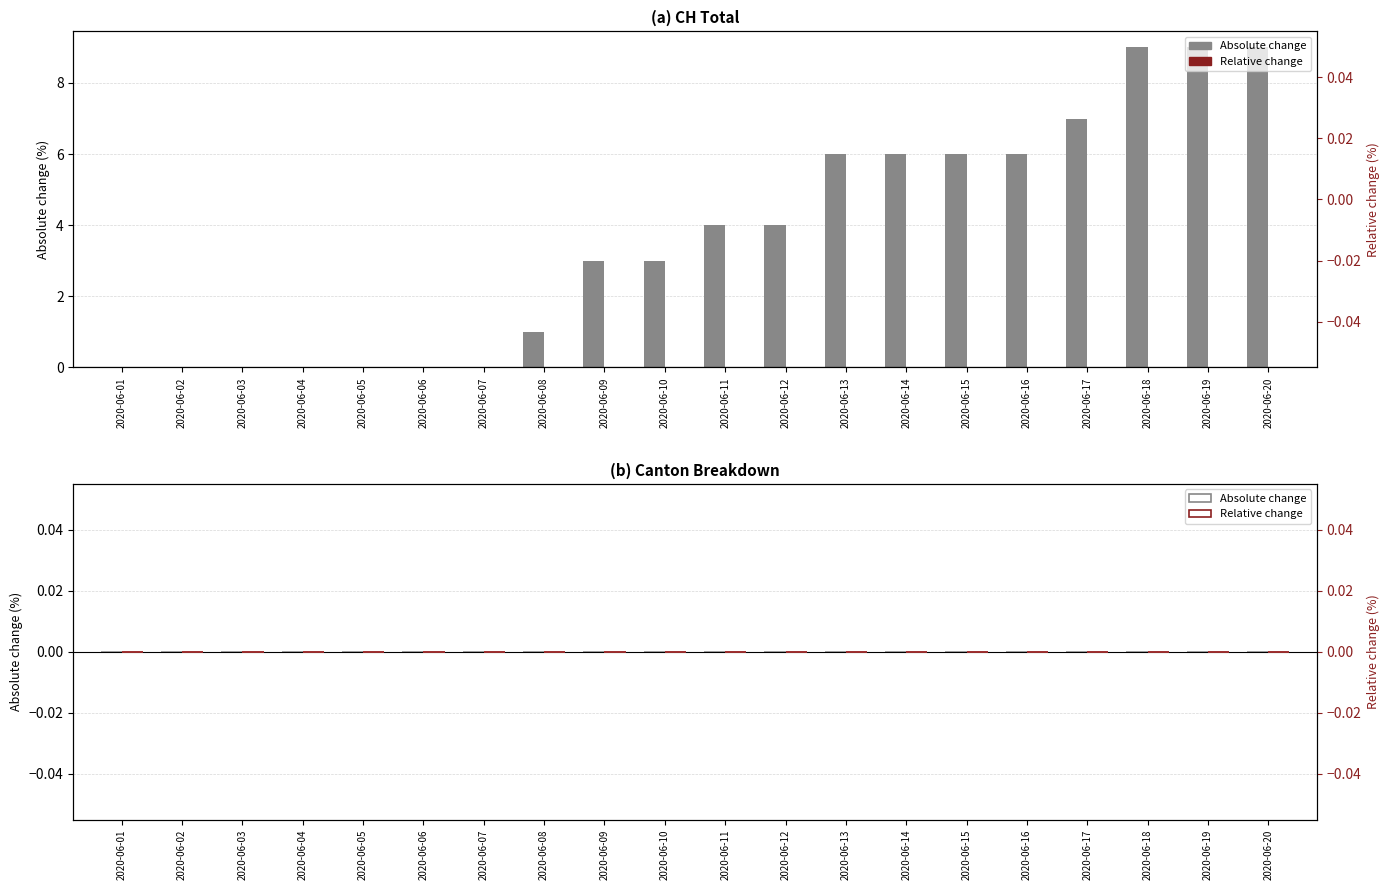

Which label corresponds to the largest value in the chart?

2020-06-18